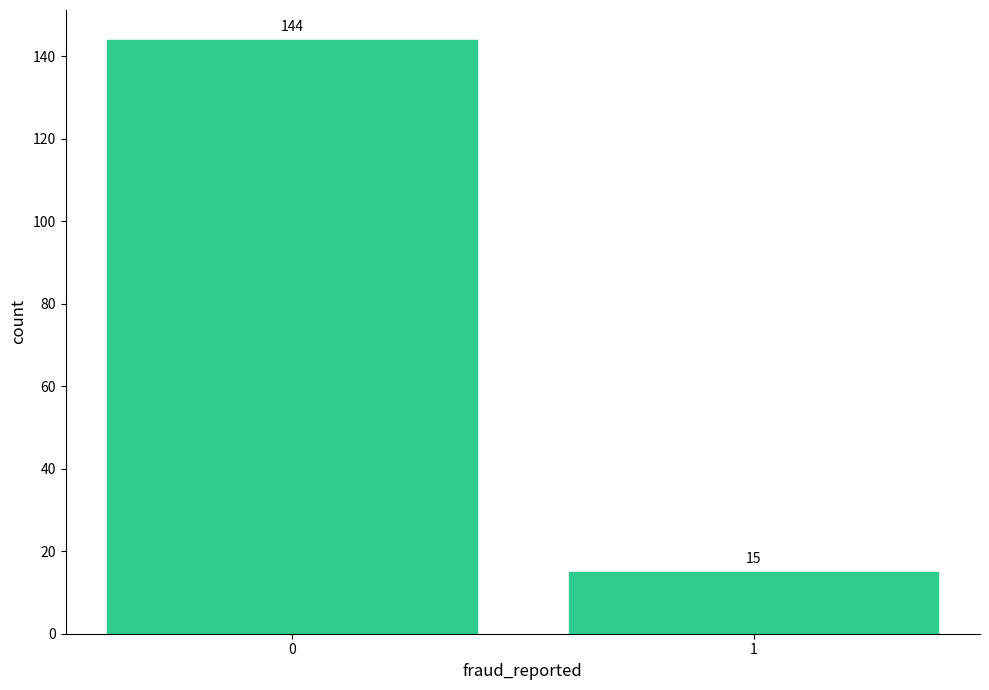

Reading right to left, transcribe all the data shown in this chart.

1=15	0=144